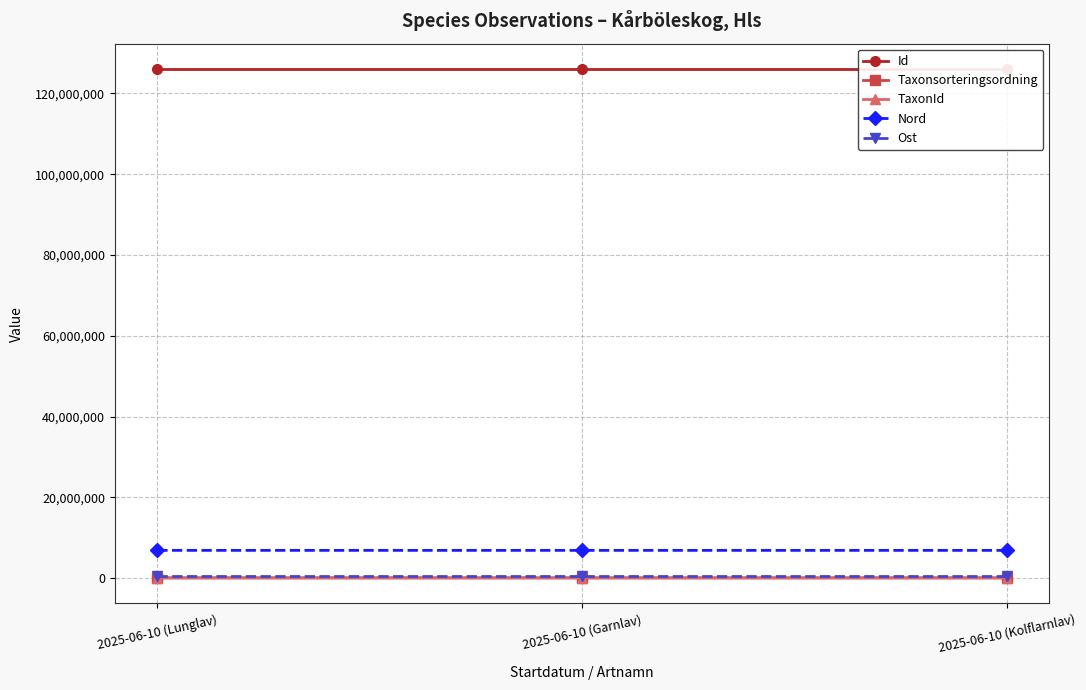

What is the spread (max minus min) of values at 2025-06-10 (Kolflarnlav)?

126010475